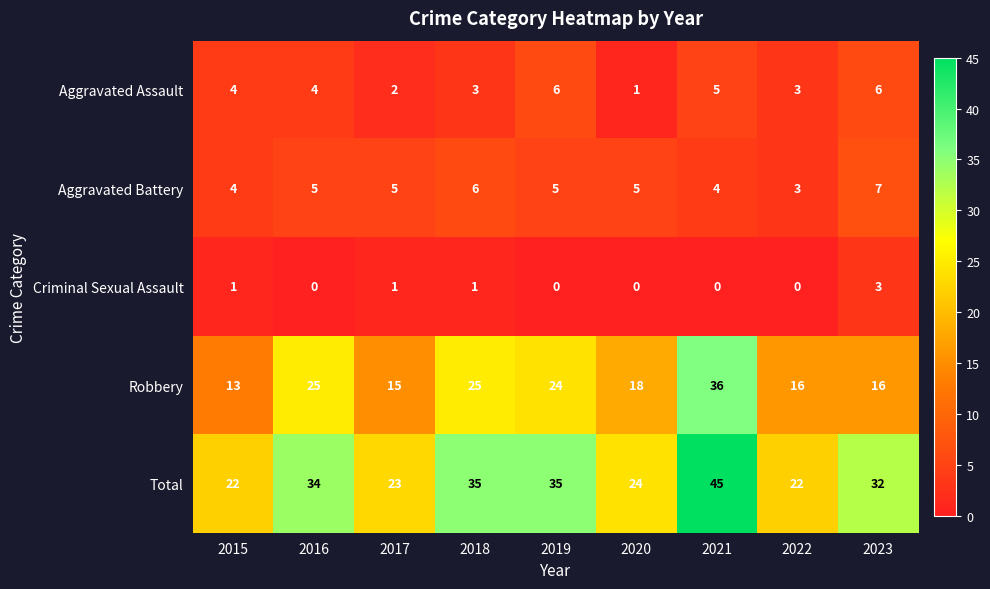

Count the Aggravated Battery values in the range 4 to 5.

6